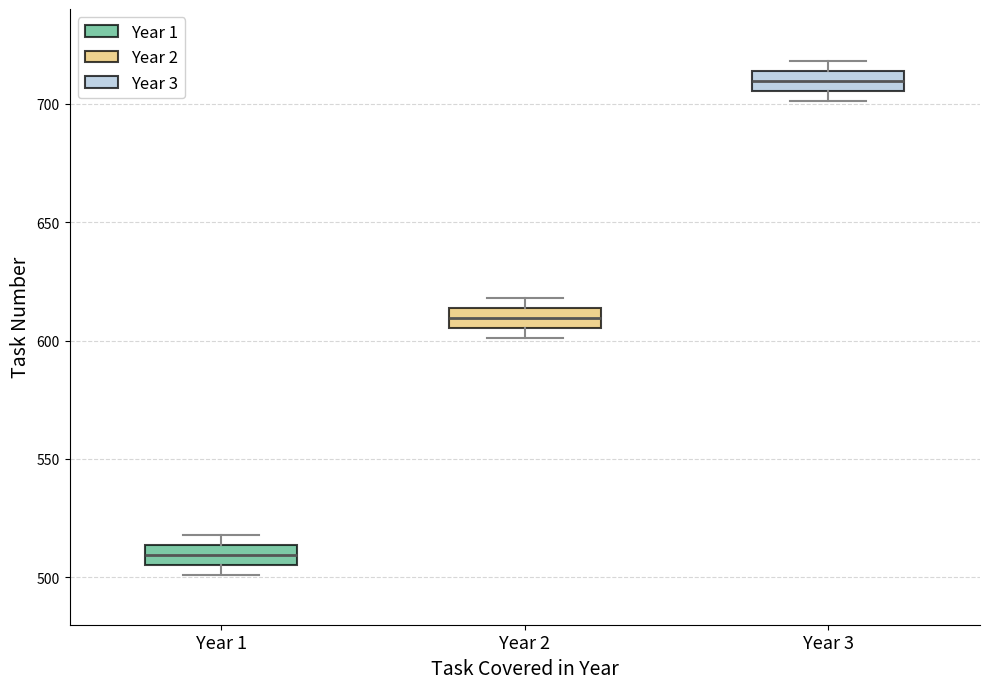

Reading left to right, transcribe this box plot: for each box, give where its median line is, the range the box spans, and where its two whiskers end, as read against the y-axis. The values are not printed on the chart, so give them approximately, as read against the axis.

Year 1: median 510, box 505 to 515, whiskers 500 to 520
Year 2: median 610, box 605 to 615, whiskers 600 to 620
Year 3: median 710, box 705 to 715, whiskers 700 to 720